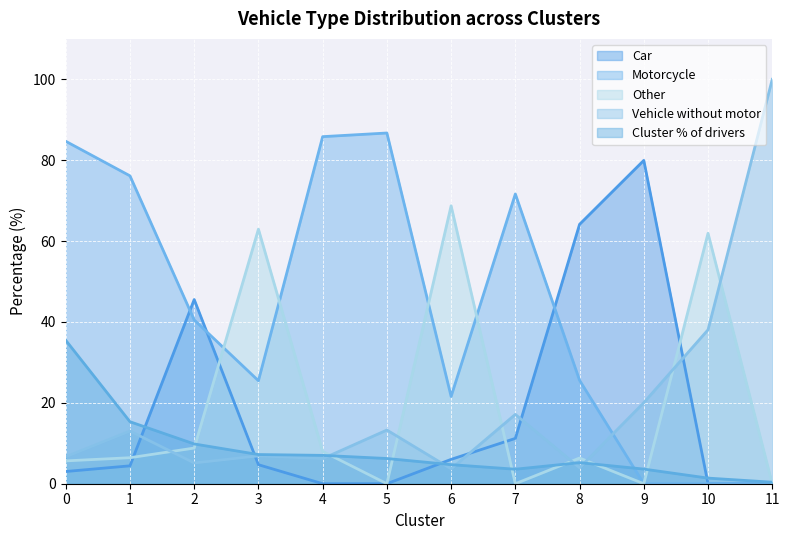

Which series has the largest range (max minus min)?

Vehicle without motor